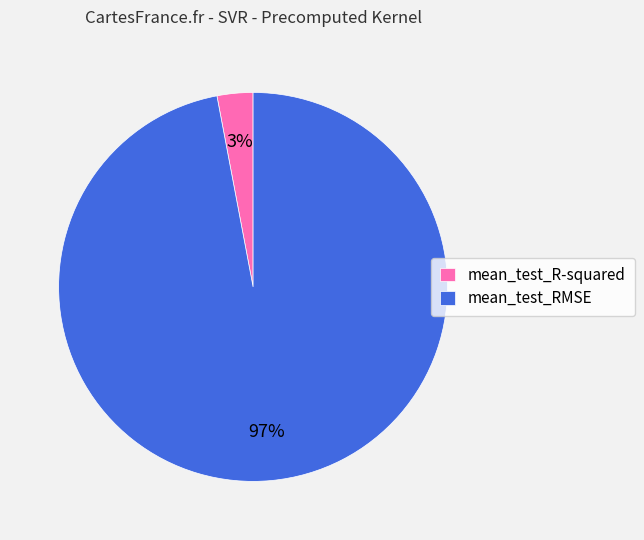

To the nearest percent, what is the difference between the mean_test_R-squared and mean_test_RMSE slice percentages?

94%